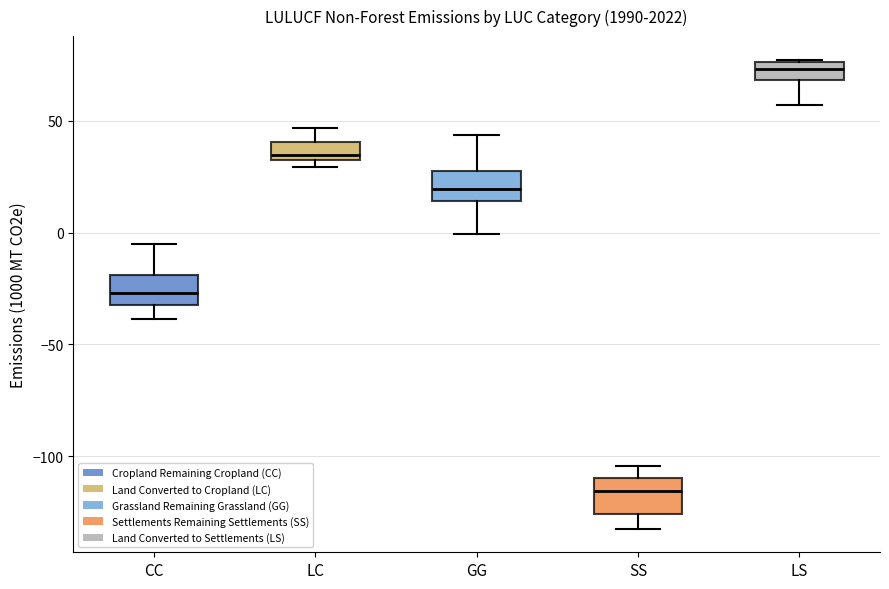

Reading left to right, transcribe this box plot: for each box, give where its median line is, the range the box spans, and where its two whiskers end, as read against the y-axis. The values are not printed on the chart, so give them approximately, as read against the axis.

CC: median -25, box -30 to -20, whiskers -40 to -5
LC: median 35, box 30 to 40, whiskers 30 (just below the box's lower edge) to 45
GG: median 20, box 15 to 25, whiskers 0 to 45
SS: median -115, box -125 to -110, whiskers -130 to -105
LS: median 75 (inside the box), box 70 to 75, whiskers 55 to 75